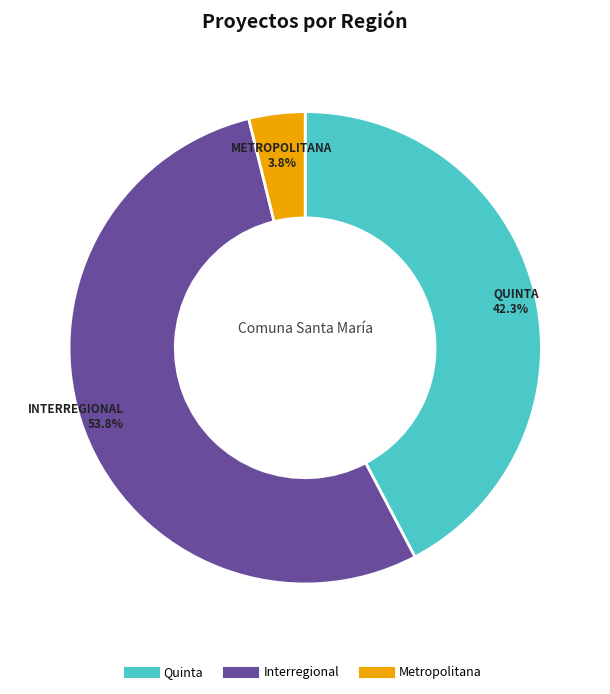

How many segments does this pie chart have?

3